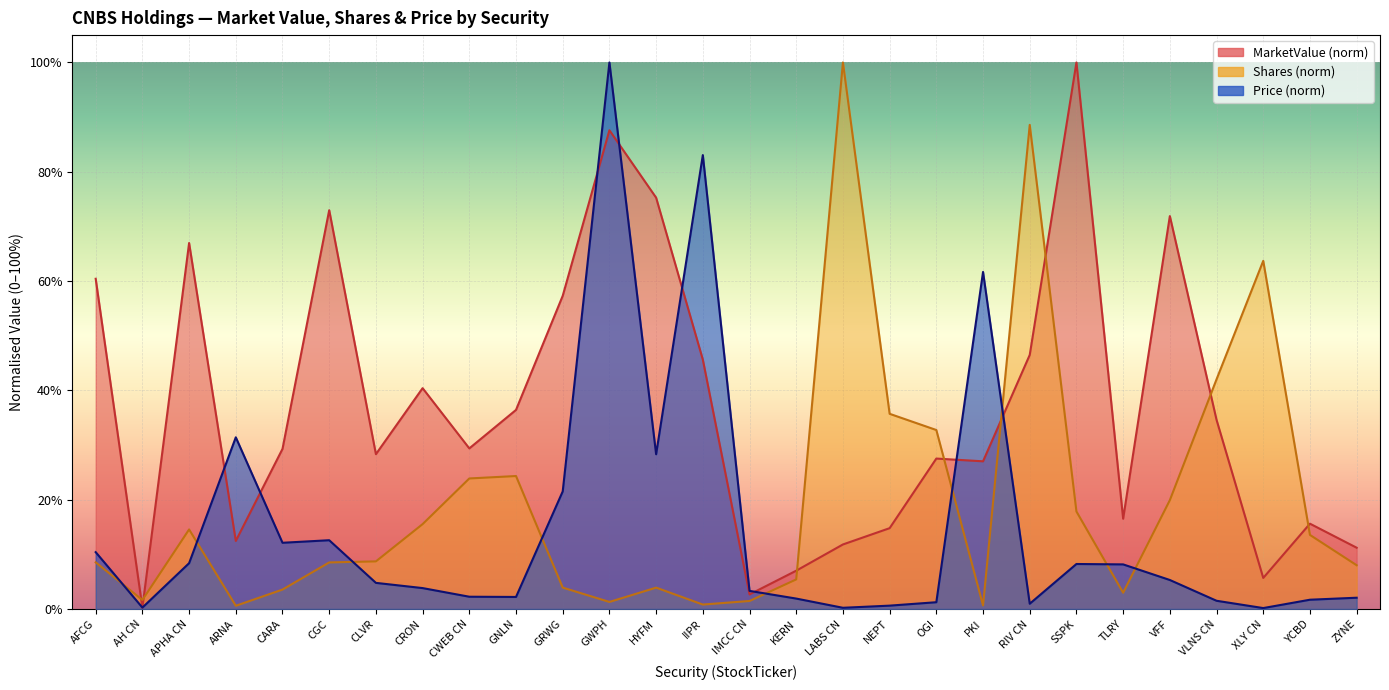

How many interior local valleys does the Shares series have?

6